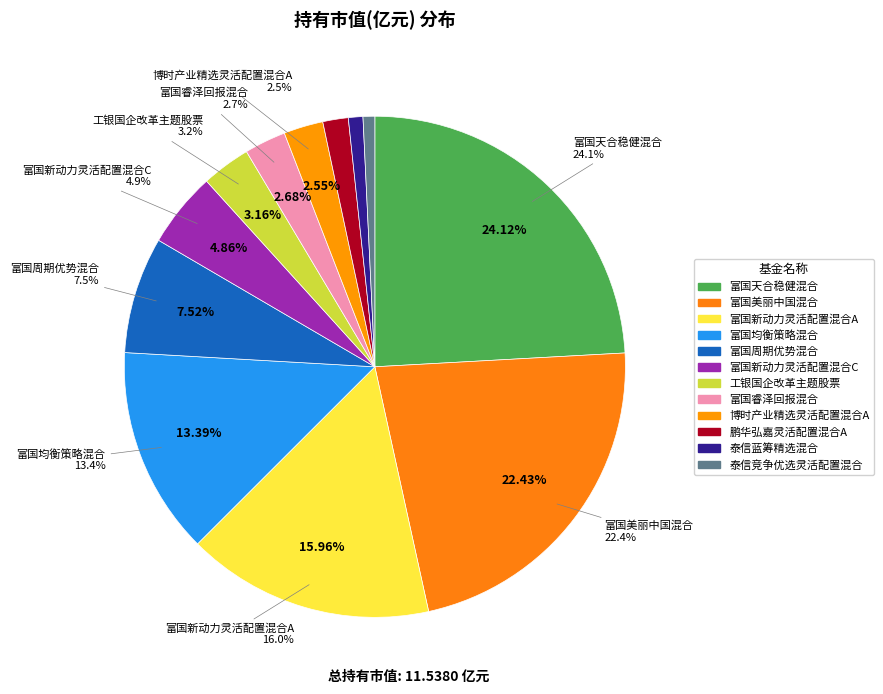

Rank the categories by value from lowest to highest.

泰信竞争优选灵活配置混合, 泰信蓝筹精选混合, 鹏华弘嘉灵活配置混合A, 博时产业精选灵活配置混合A, 富国睿泽回报混合, 工银国企改革主题股票, 富国新动力灵活配置混合C, 富国周期优势混合, 富国均衡策略混合, 富国新动力灵活配置混合A, 富国美丽中国混合, 富国天合稳健混合